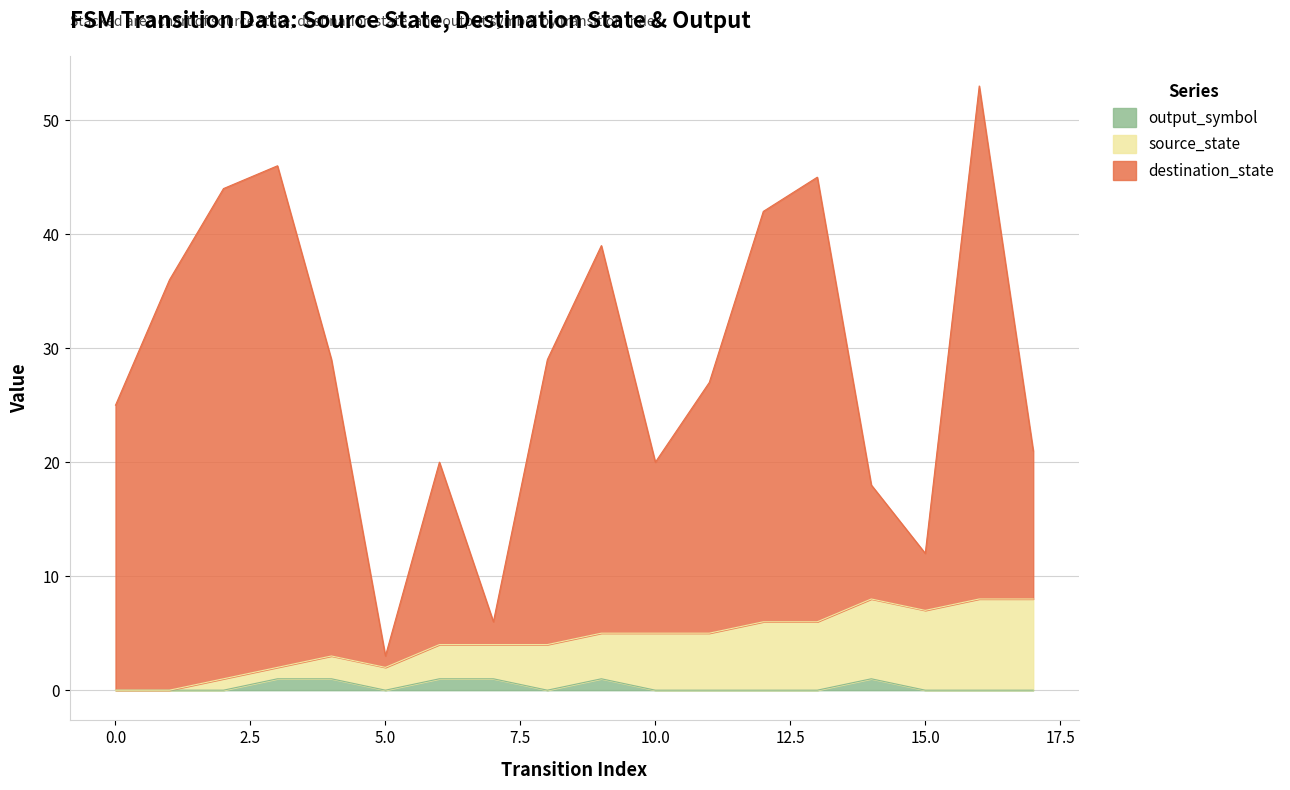

What is the difference between the maximum and minimum values in the source_state series?

8